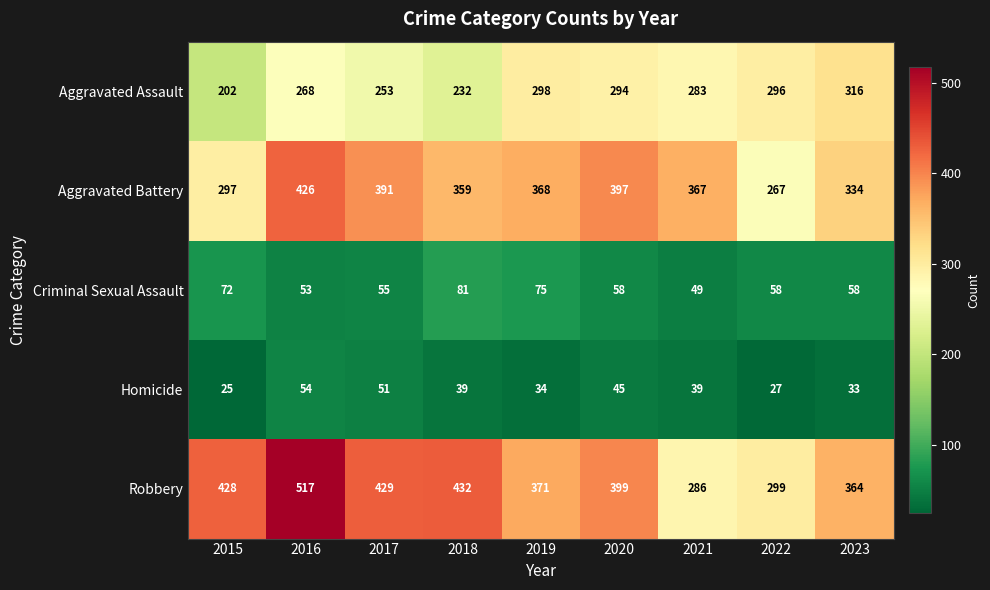

At which label is Aggravated Battery closest to 346?

2023